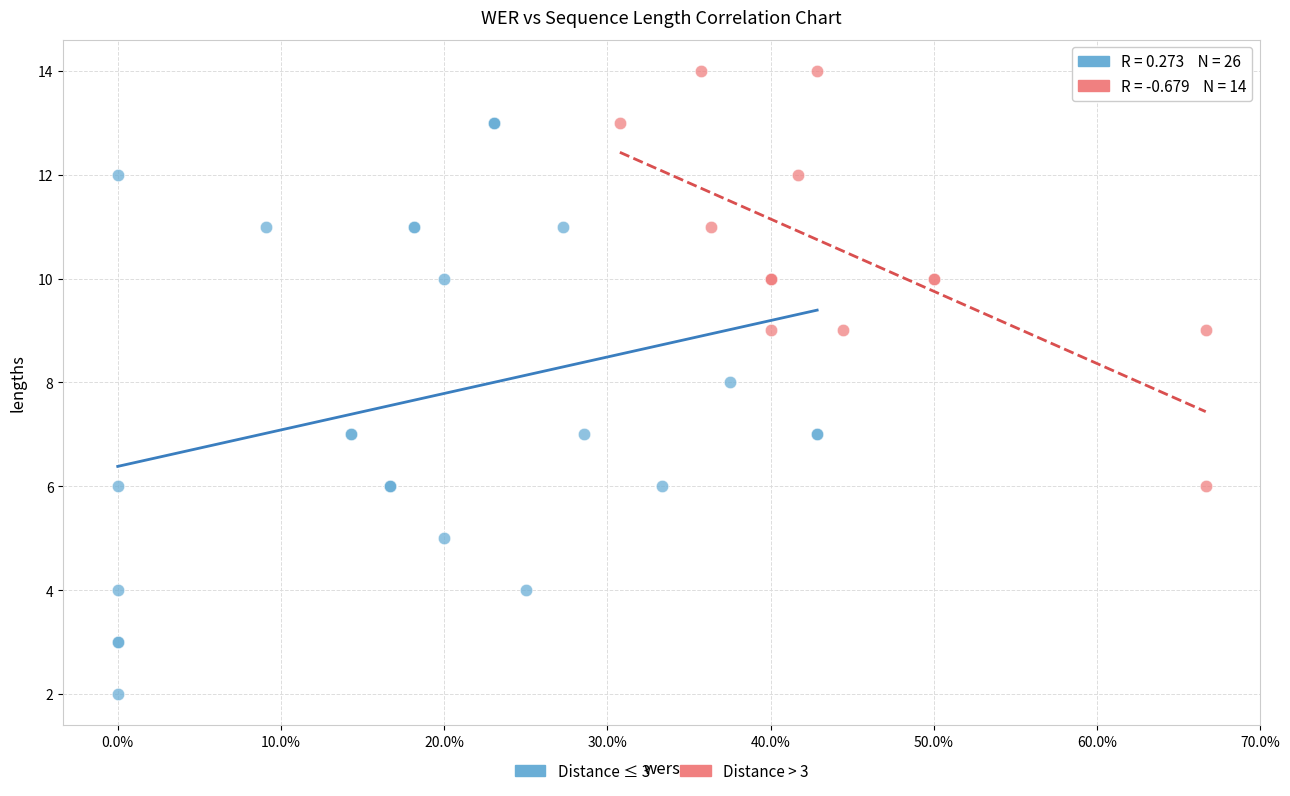

Which series reaches the maximum Y coordinate?

Distance > 3